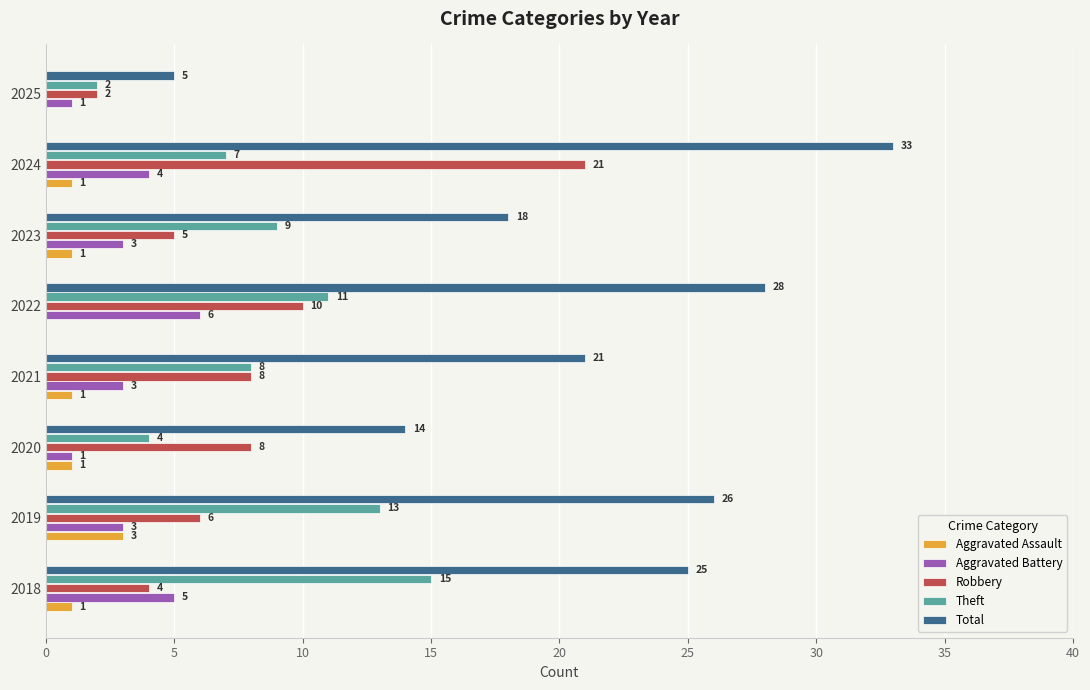

At which label is Total closest to 19?

2023